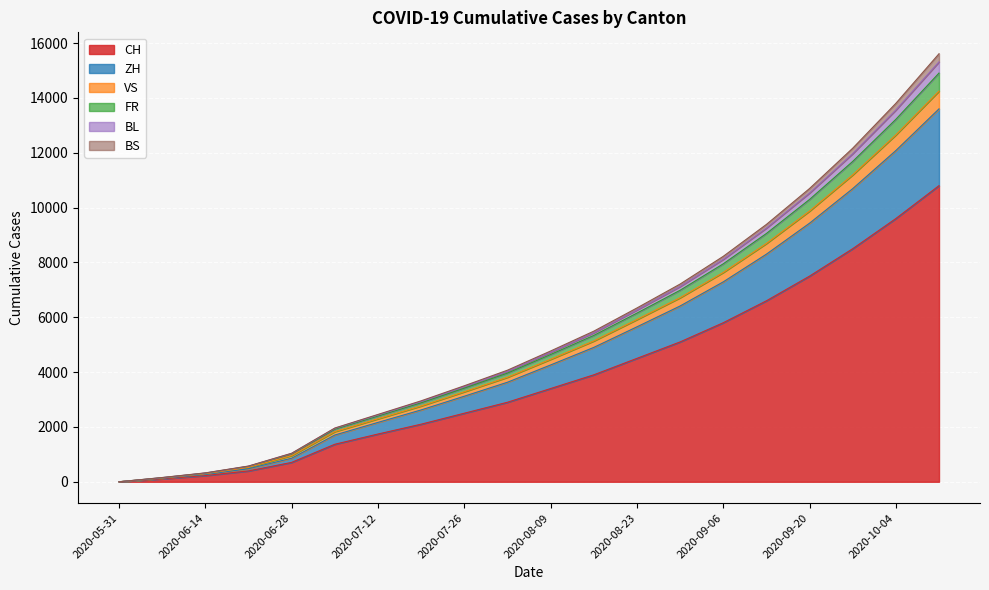

Does the chart display data point markers on the line(s)?

No